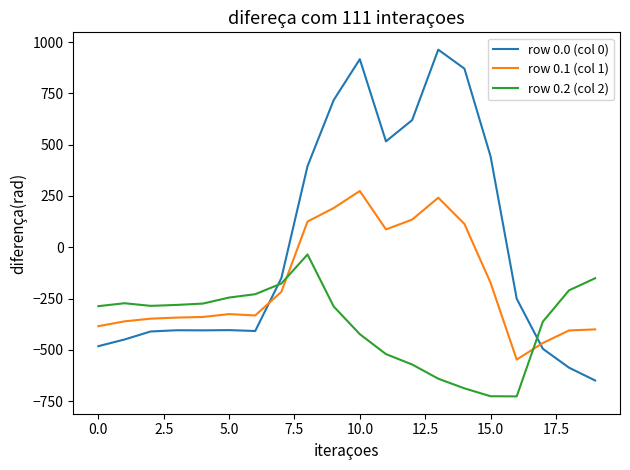

Which series has the widest spread of values?

row 0.0 (col 0)